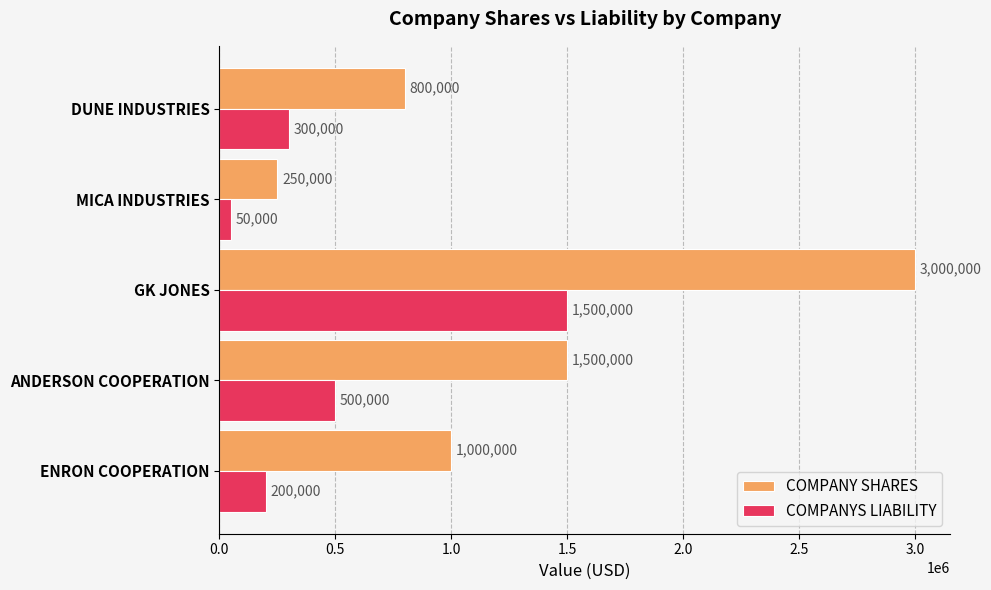

The COMPANYS LIABILITY series shows 324754 at ENRON COOPERATION. True or false?

False